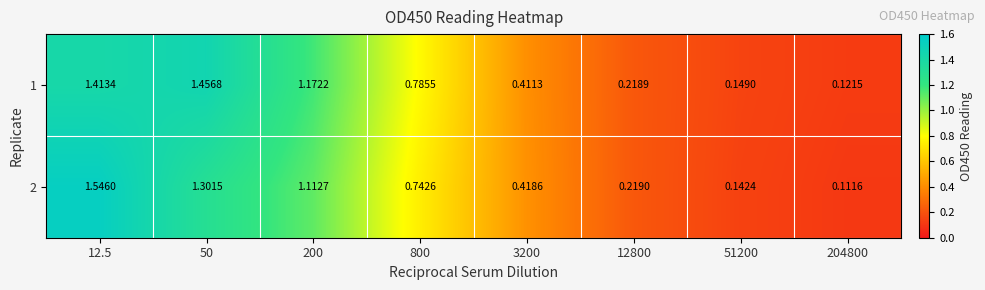

Is the value of 1 at 12800 greater than the value of 2 at 3200?

No